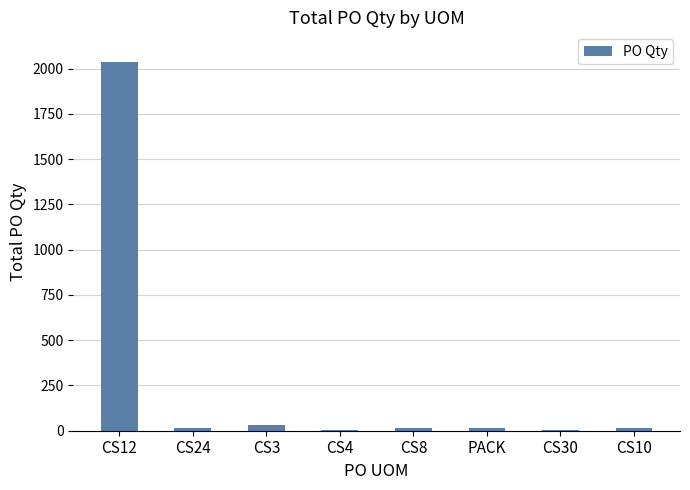

At which category does the chart reach its peak across all series?

CS12